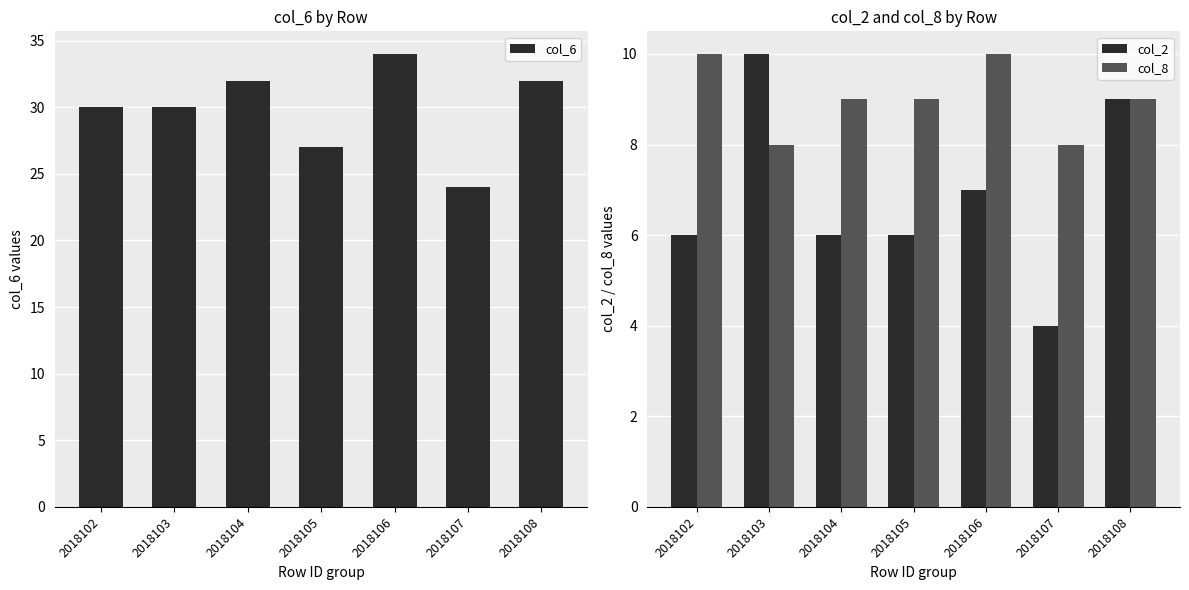

Is the value of col_2 at 2018103 greater than the value of col_8 at 2018106?

No